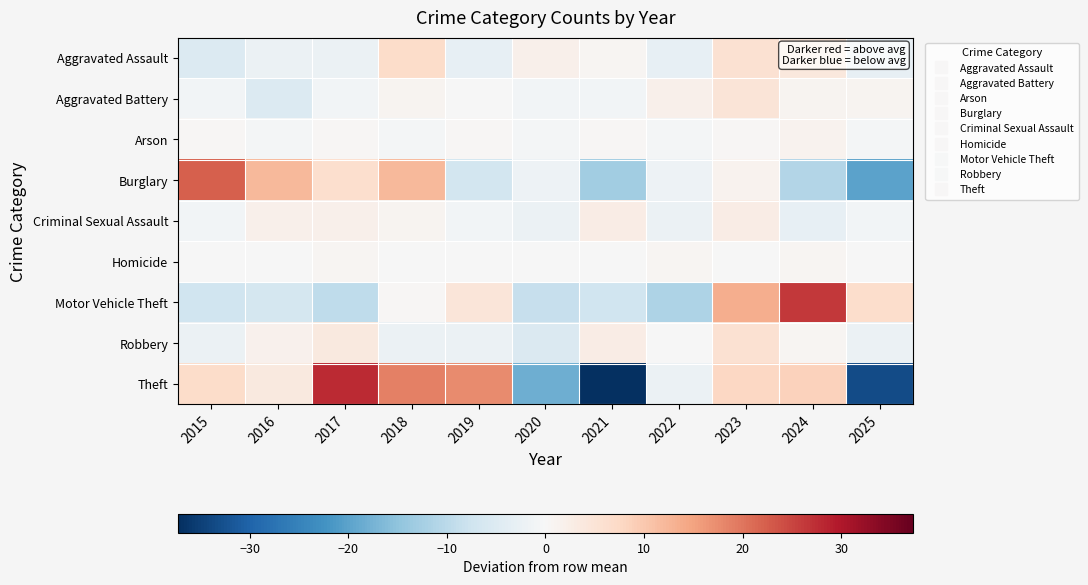

What is the greatest value displayed?

27.7